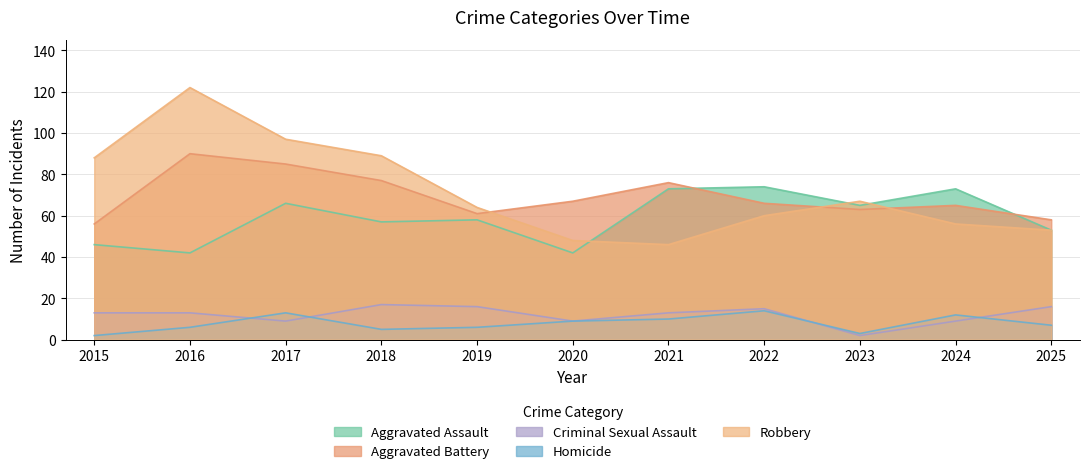

What is the highest value of the Criminal Sexual Assault series?

17